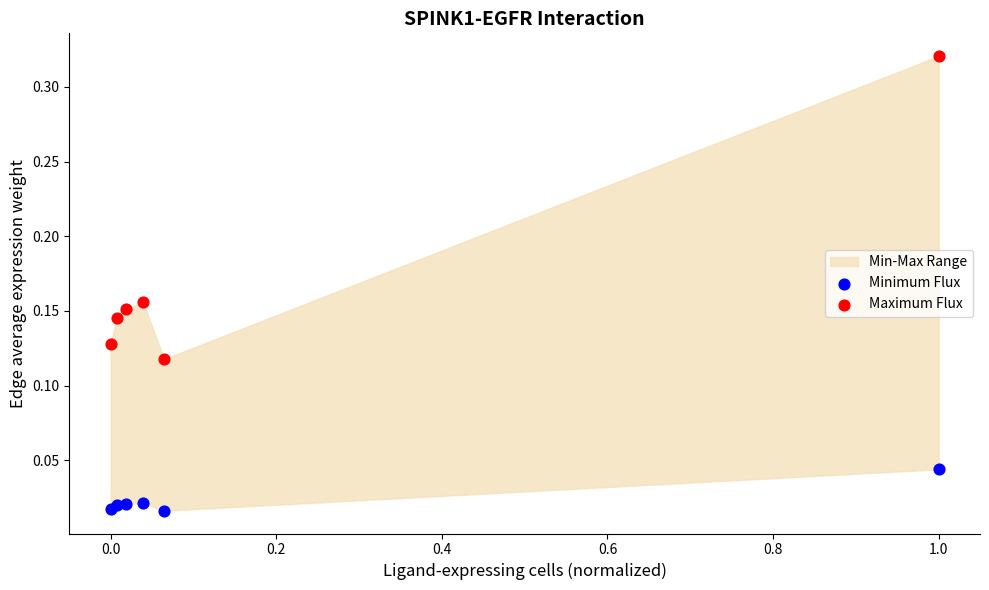

Which series contains the highest Y value?

Maximum Flux